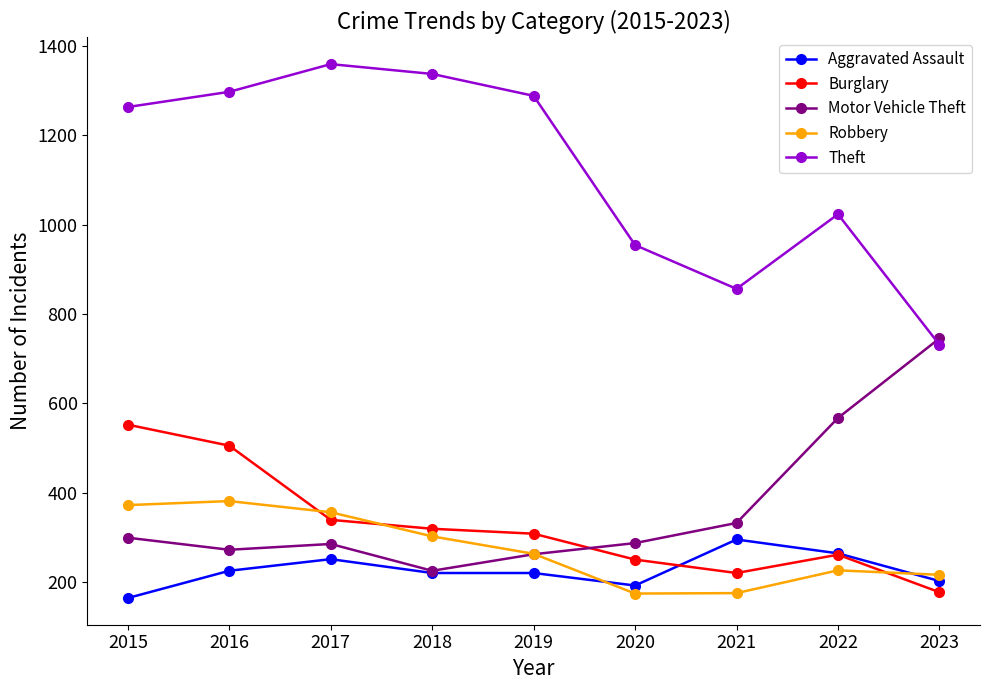

Between 2017 and 2020, which series saw the biggest shift?

Theft